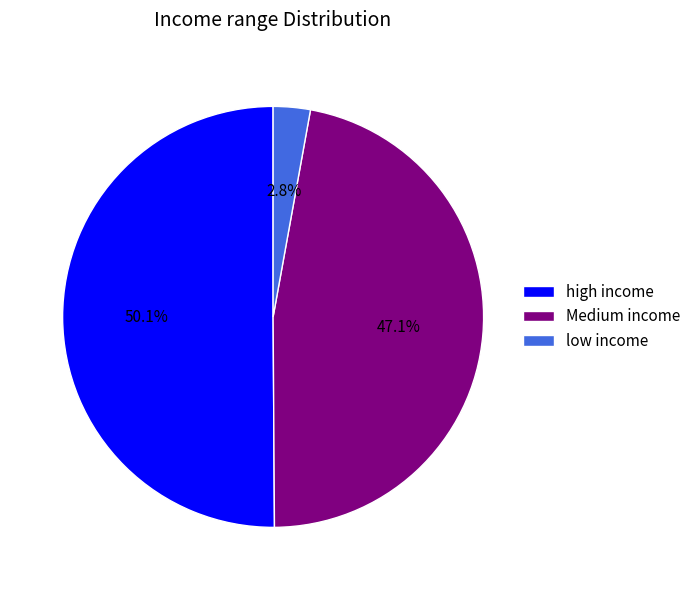

Which category has the biggest portion of the pie?

high income